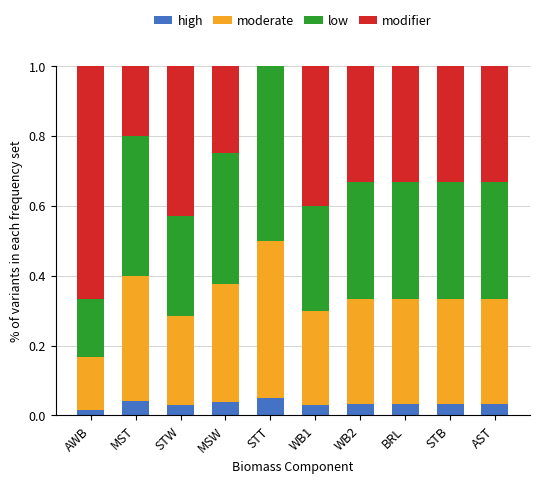

What is the total value across all series at WB2?

1.0